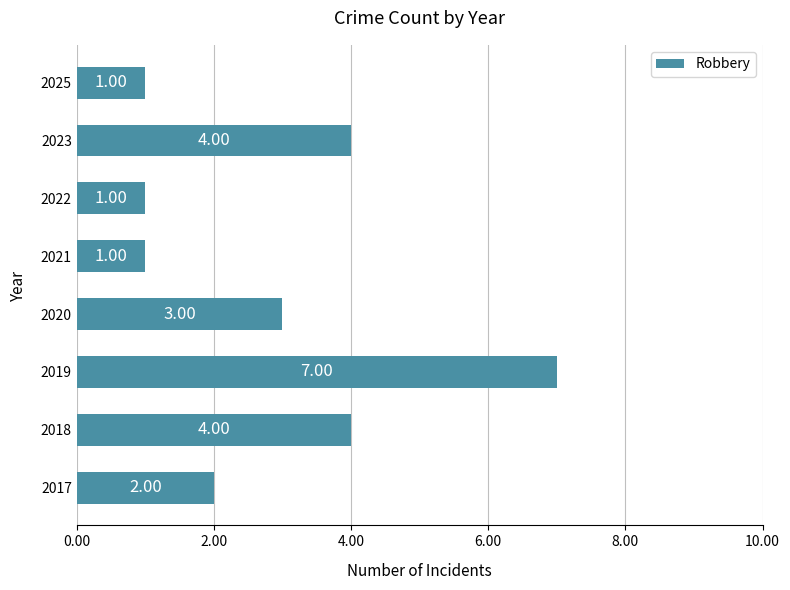

What is the sum of the values at 2020 and 2022?

4